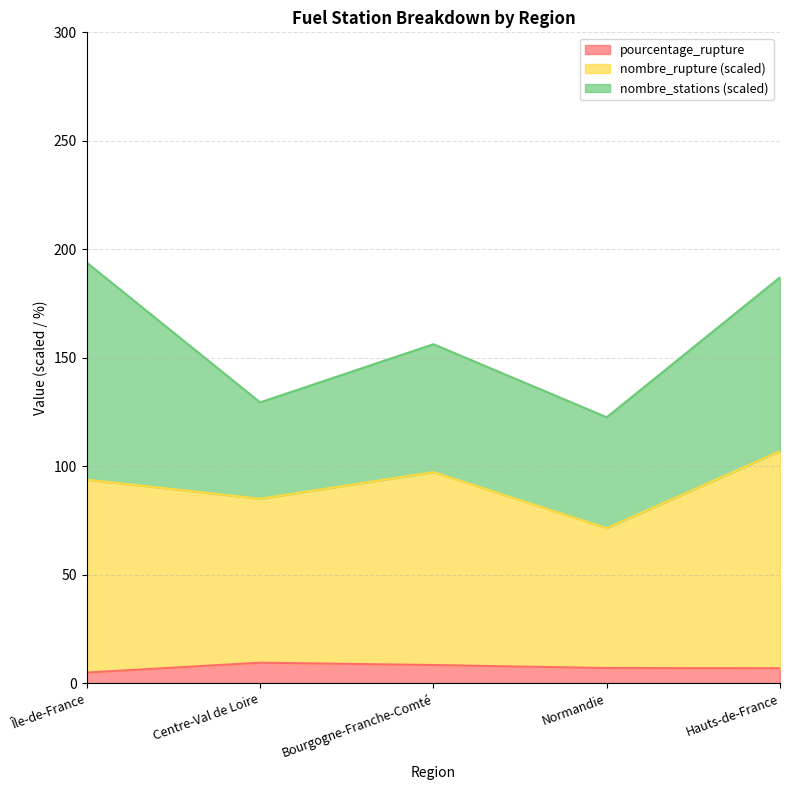

What is the difference between the second highest and second lowest values in the pourcentage_rupture series?

1.4